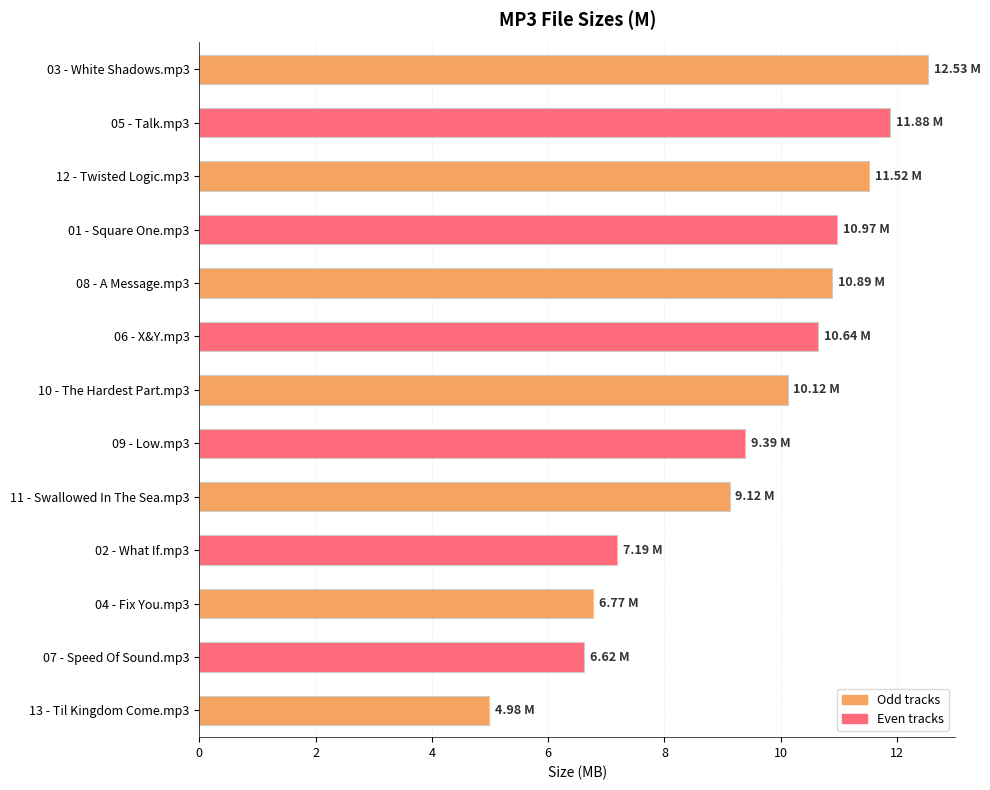

What is the difference between the values at 02 - What If.mp3 and 05 - Talk.mp3?

4.7